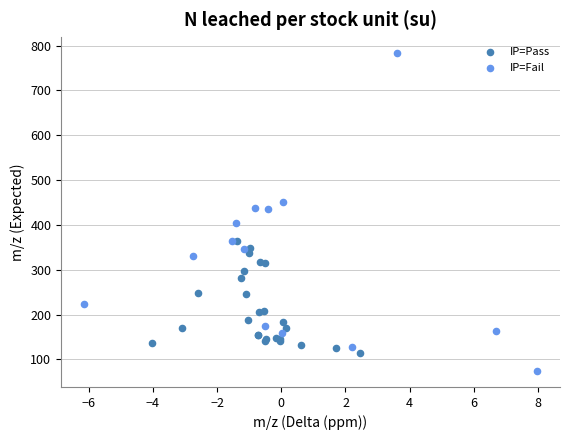

Which series contains the highest Y value?

IP=Fail